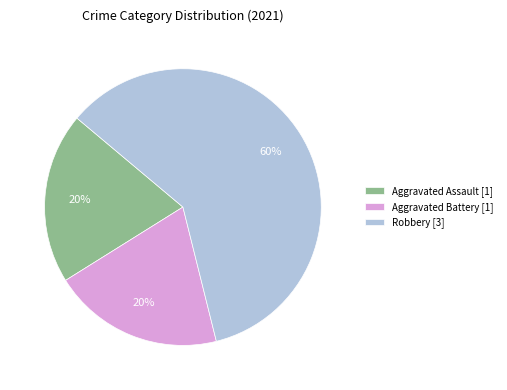

Combined, do Aggravated Assault [1] and Aggravated Battery [1] account for over 50%?

No